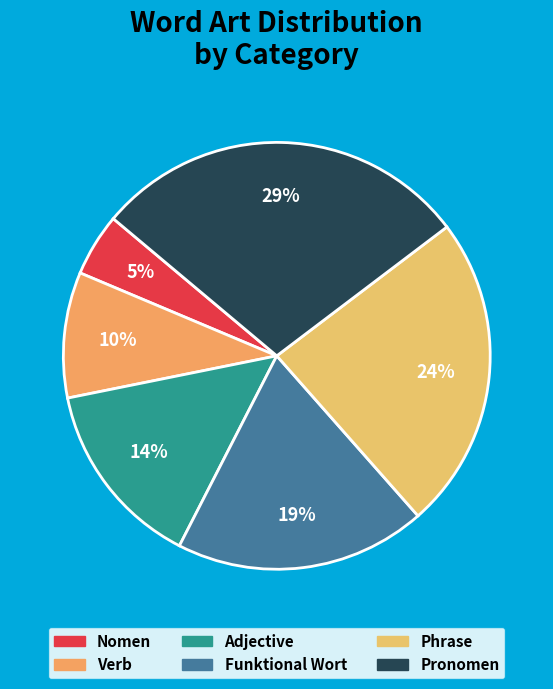

Count the number of slices in the pie.

6